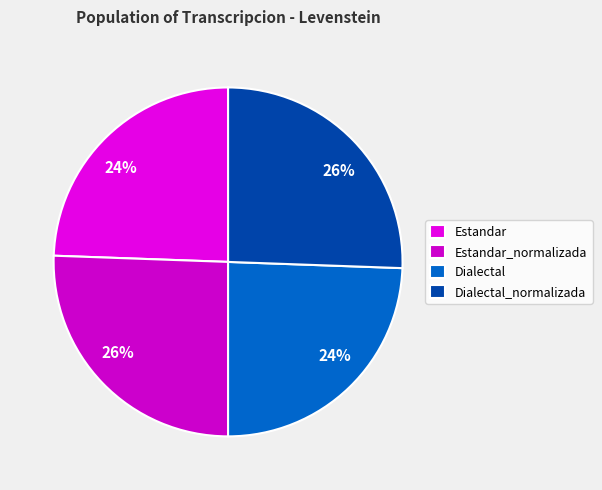

Count the number of slices in the pie.

4